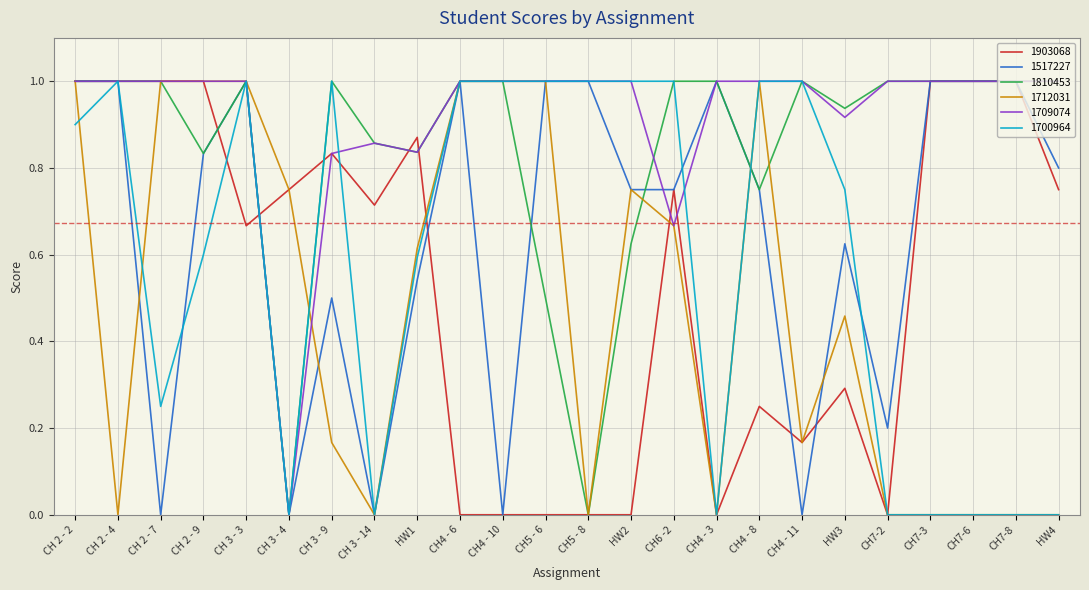

At how many categories does at least one series exceed 0?

24